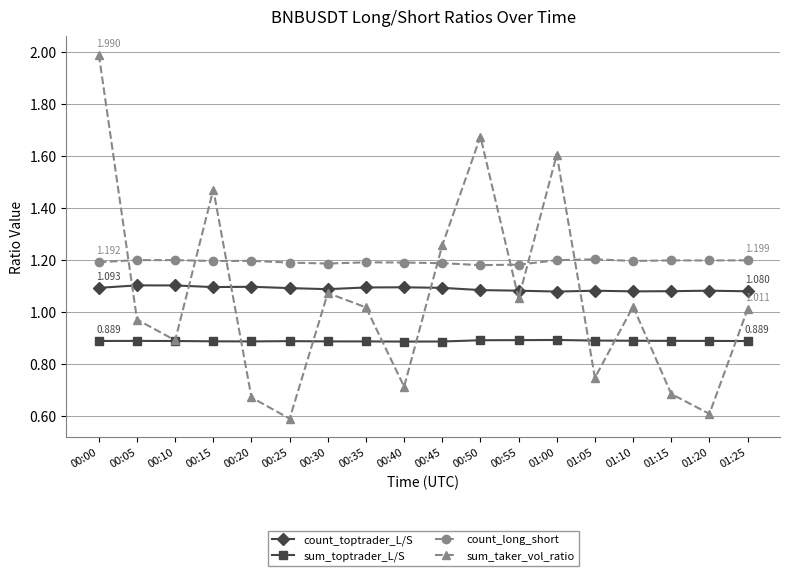

Which series has the largest total across all categories?

count_long_short